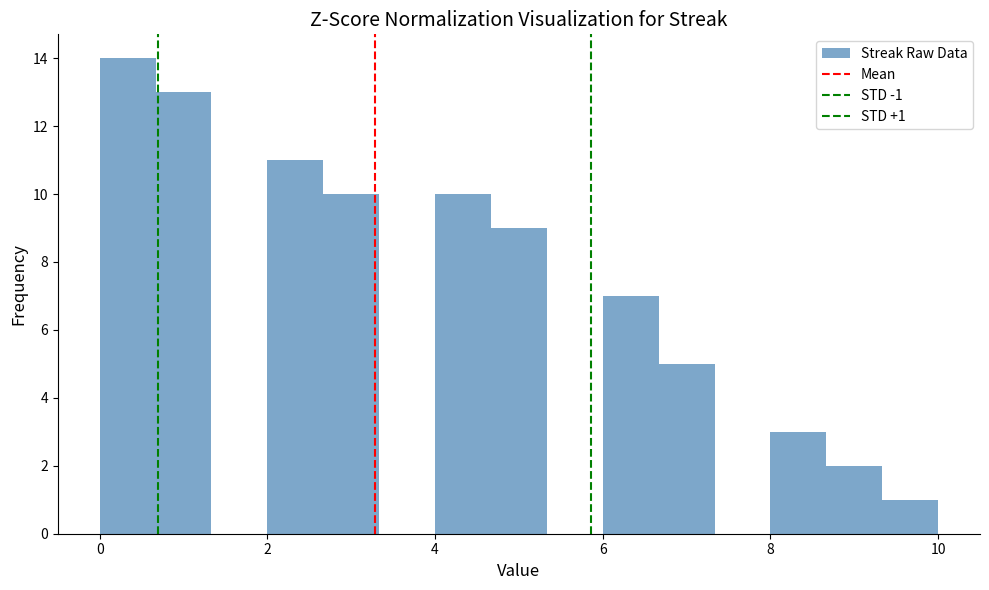

Around what value on the x-axis is the tallest bar? Give the approximate position of its centre, as read against the axis.

0.4